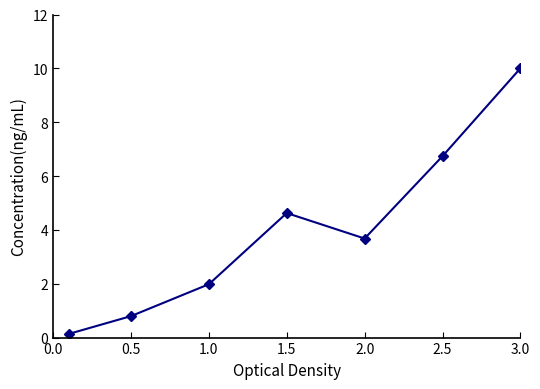

What is the difference between the maximum and minimum values?

9.9